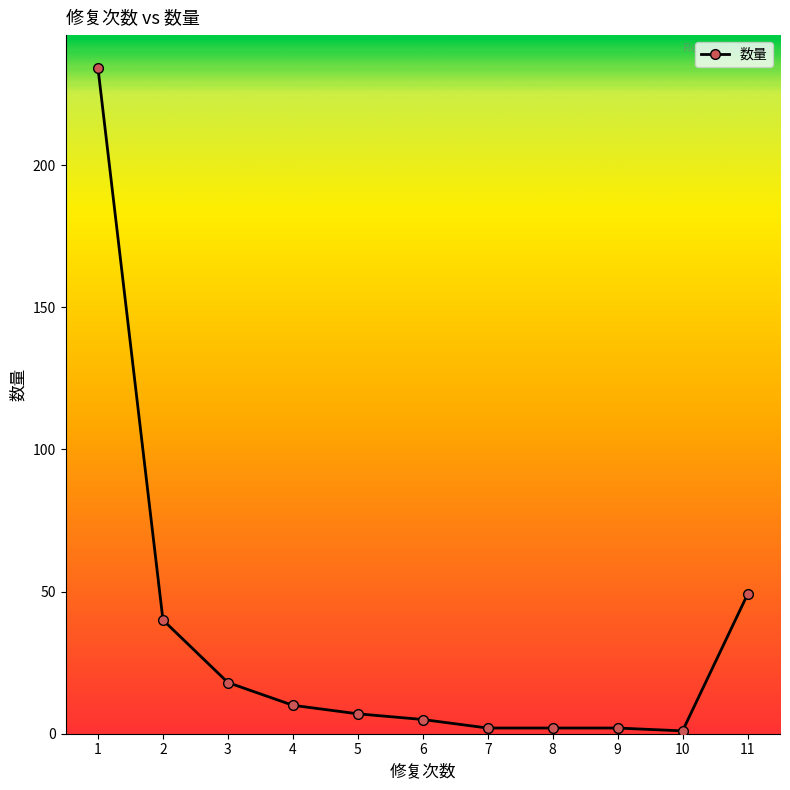

What is the maximum value shown in the chart?

234